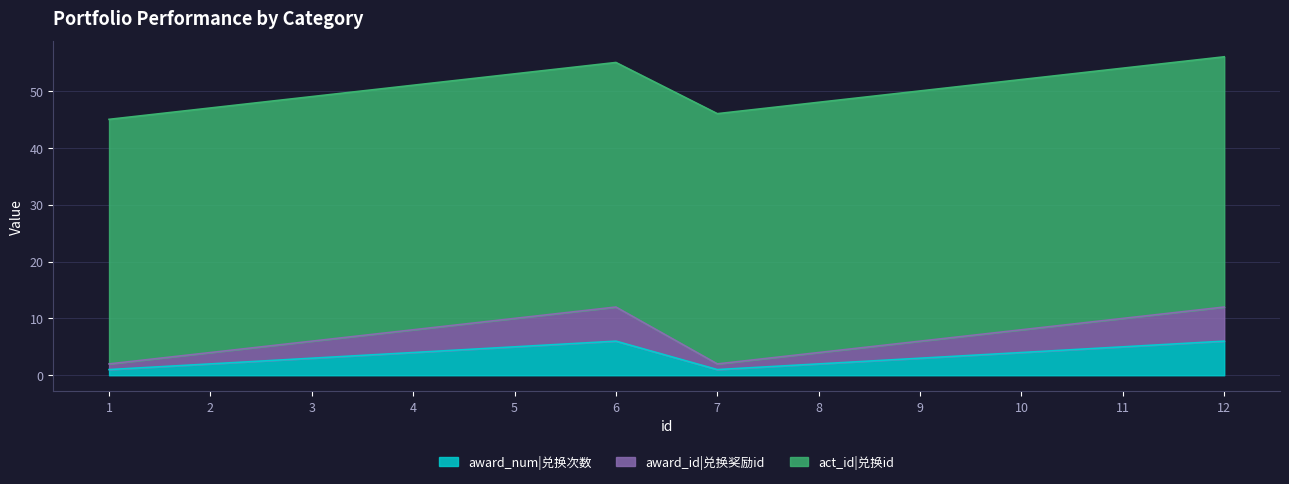

Which has a higher value, 7 or 12?

12